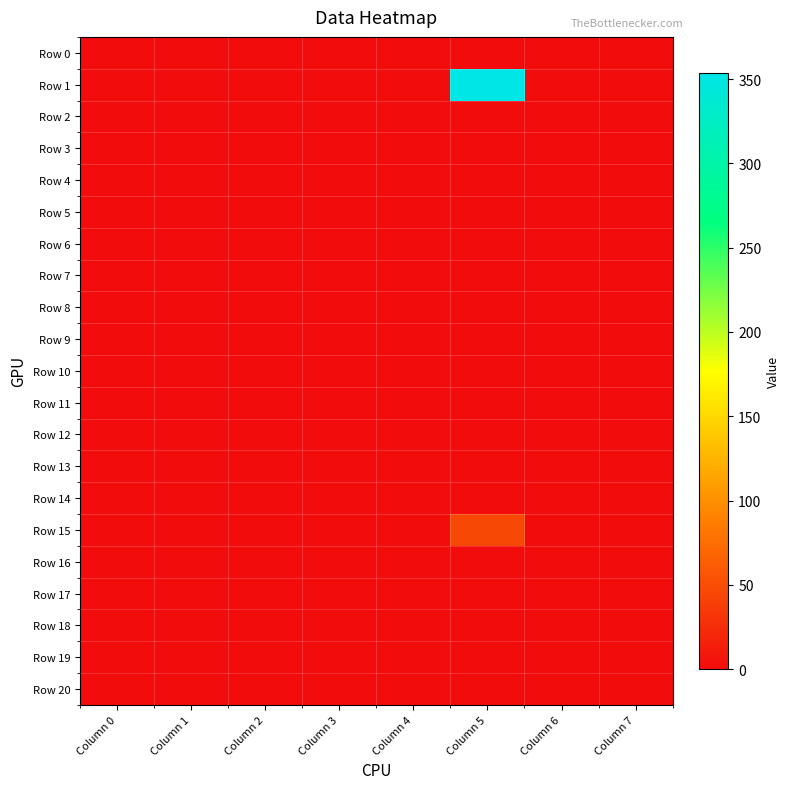

Rank the series by their maximum value, from lowest to highest.

Row 0, Row 2, Row 3, Row 4, Row 5, Row 6, Row 7, Row 8, Row 9, Row 10, Row 11, Row 12, Row 13, Row 14, Row 16, Row 17, Row 18, Row 19, Row 20, Row 15, Row 1